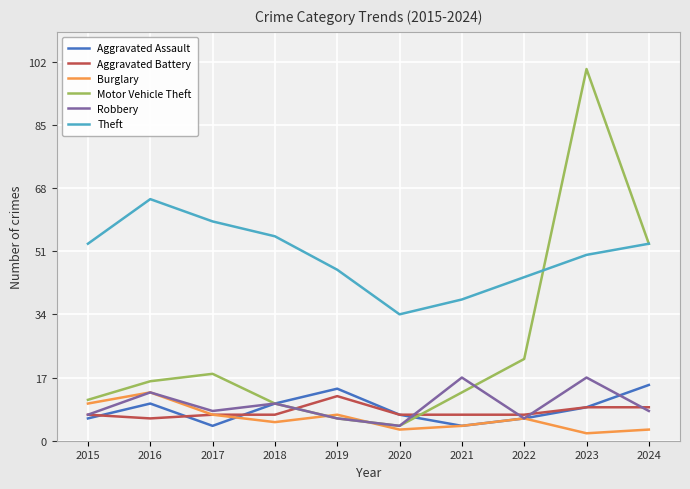

What is the difference between the maximum and minimum values in the Aggravated Battery series?

6